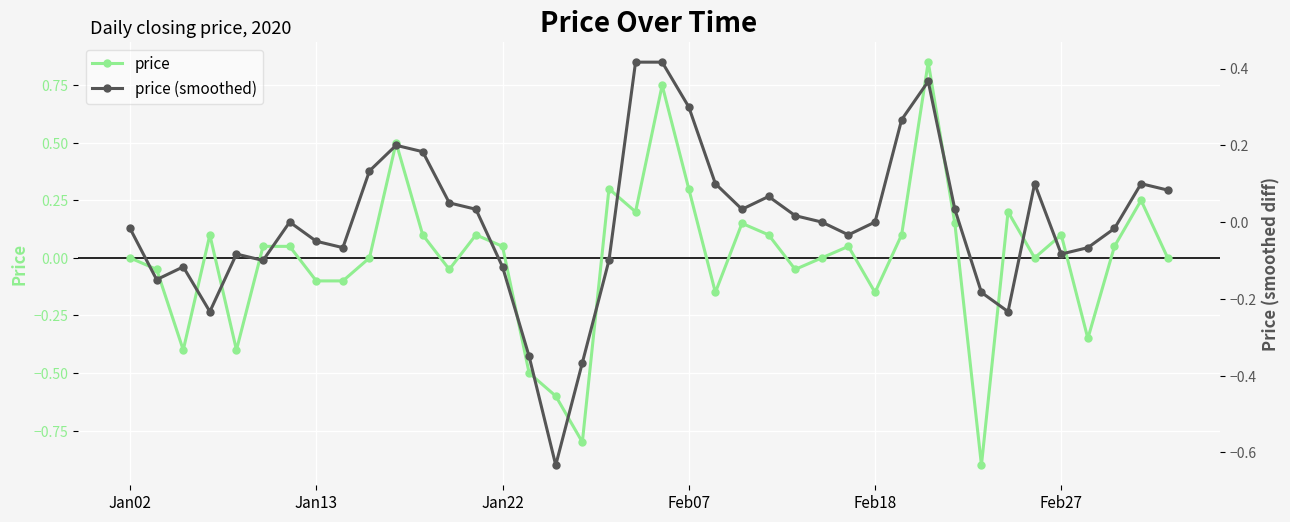

True or false: price has a value of -0.0 at Jan13.

False